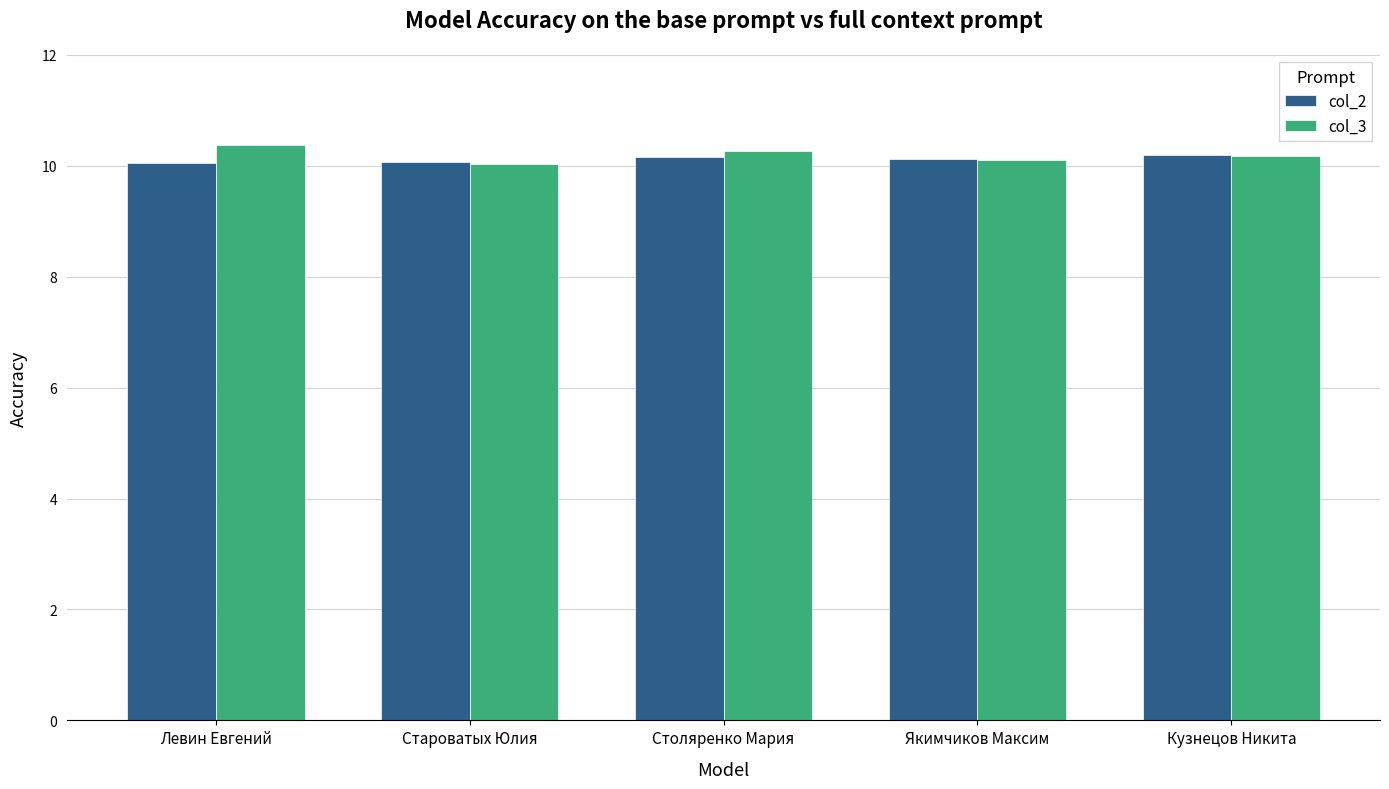

What are all the series names shown in the legend?

col_2, col_3